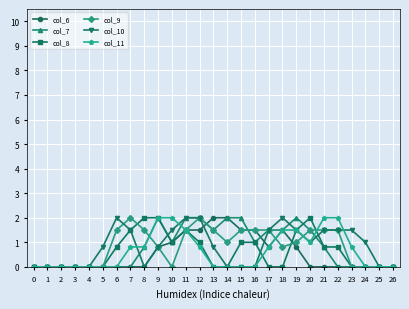

Is the value of col_9 at 9 greater than the value of col_10 at 17?

No